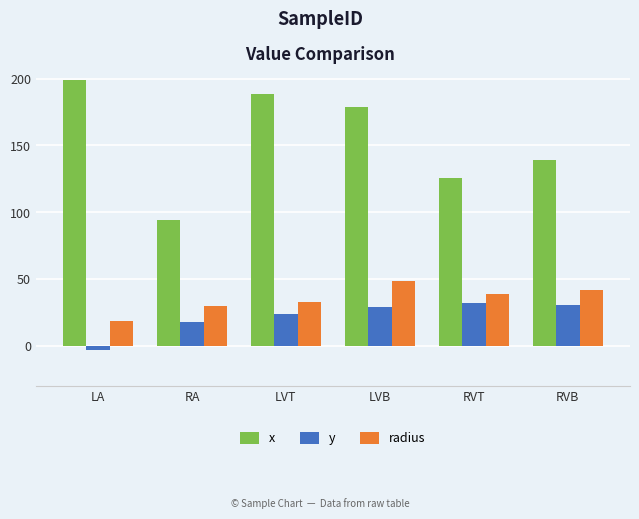

What is the difference between the y values at LVT and RVT?

8.3